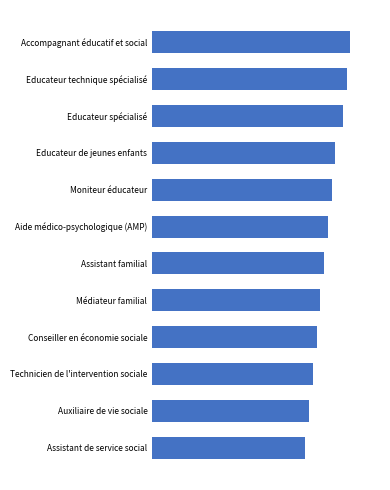

Rank the categories by value from highest to lowest.

Accompagnant éducatif et social, Educateur technique spécialisé, Educateur spécialisé, Educateur de jeunes enfants, Moniteur éducateur, Aide médico-psychologique (AMP), Assistant familial, Médiateur familial, Conseiller en économie sociale, Technicien de l'intervention sociale, Auxiliaire de vie sociale, Assistant de service social